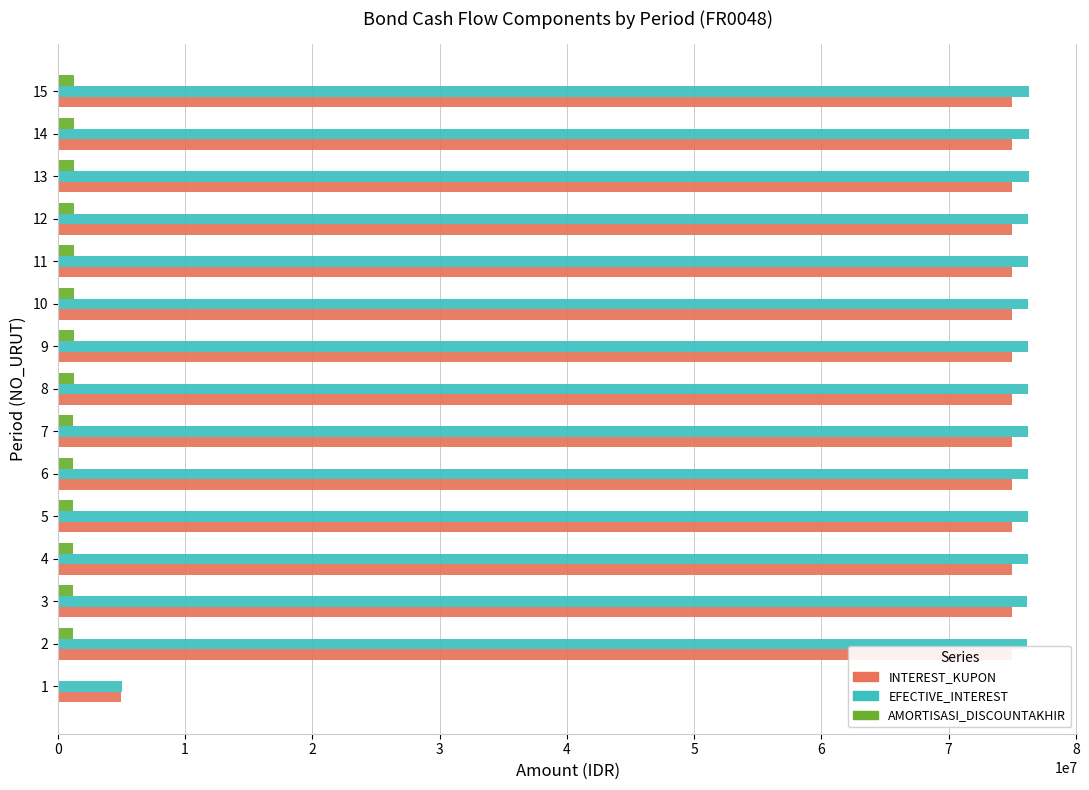

What is the difference between the maximum and second lowest values in the AMORTISASI_DISCOUNTAKHIR series?

126071.5